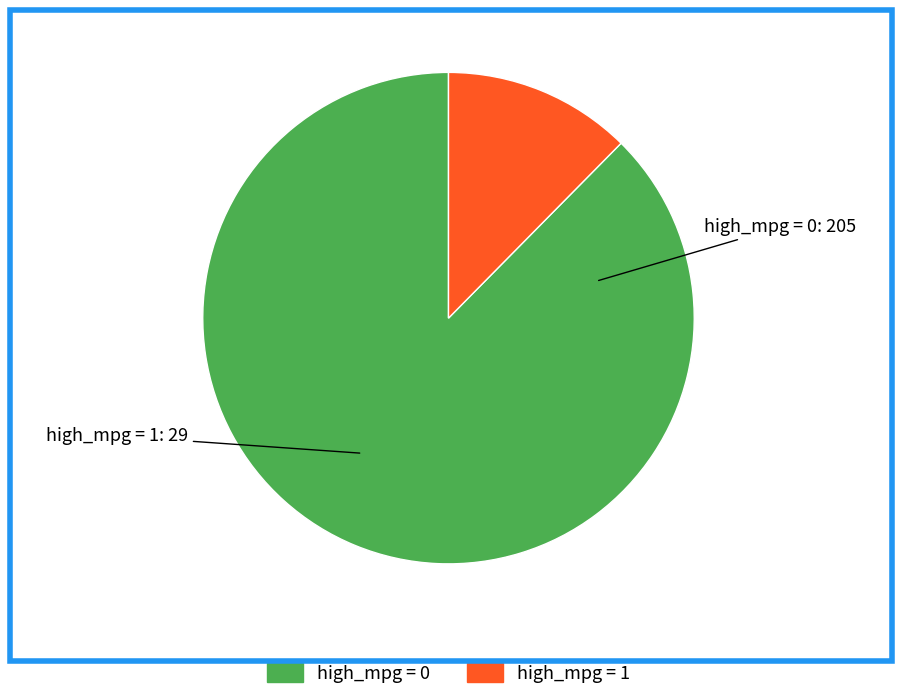

Count the number of slices in the pie.

2